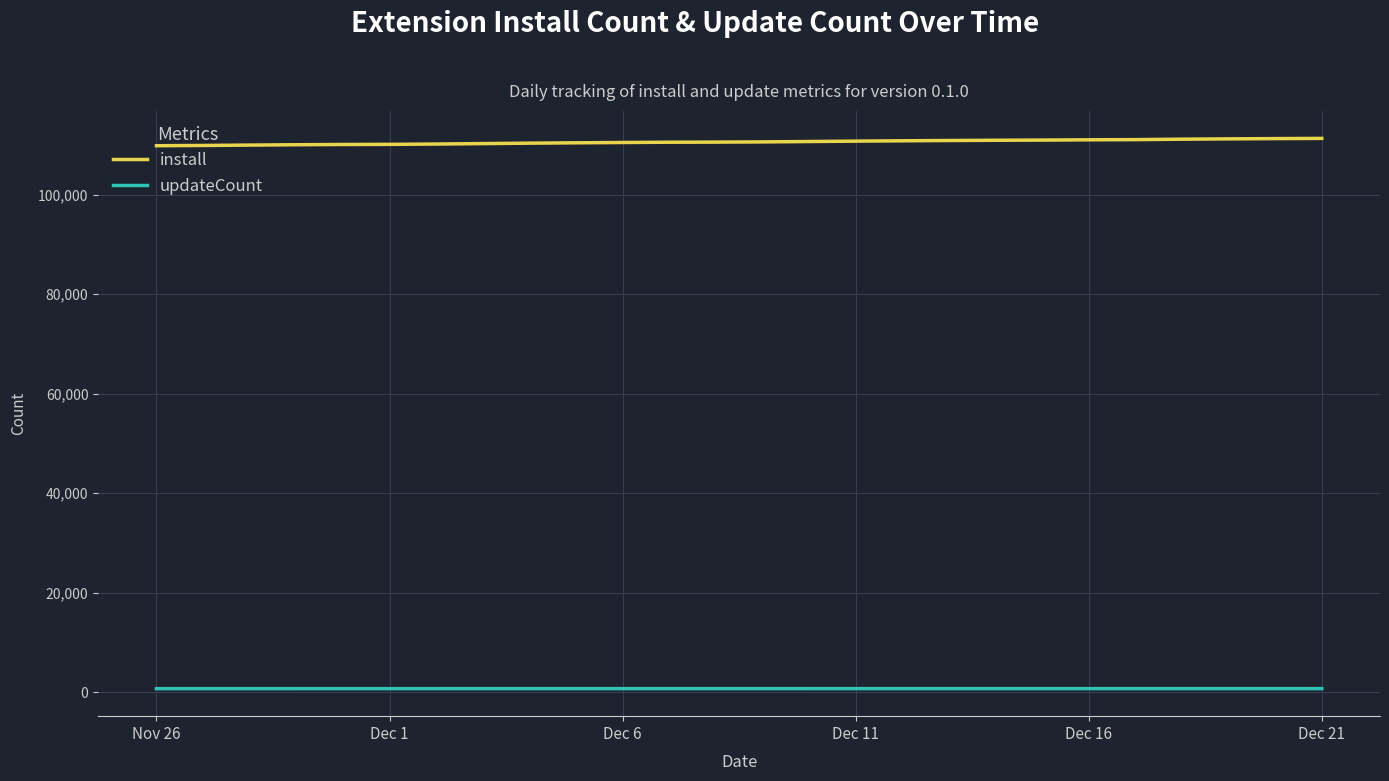

At how many categories does at least one series exceed 97675?

26